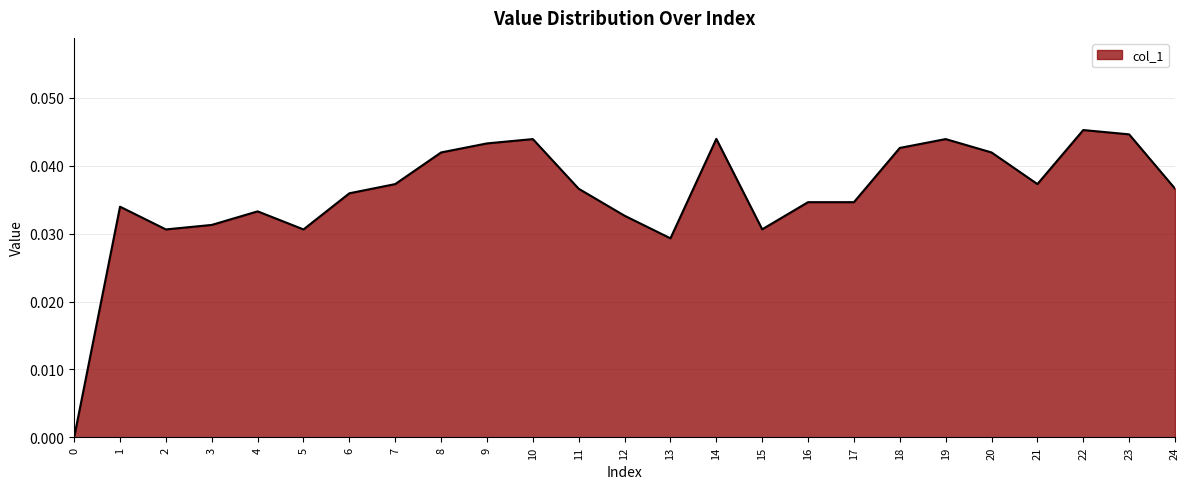

The chart shows a value of 0.1 at 15. True or false?

False